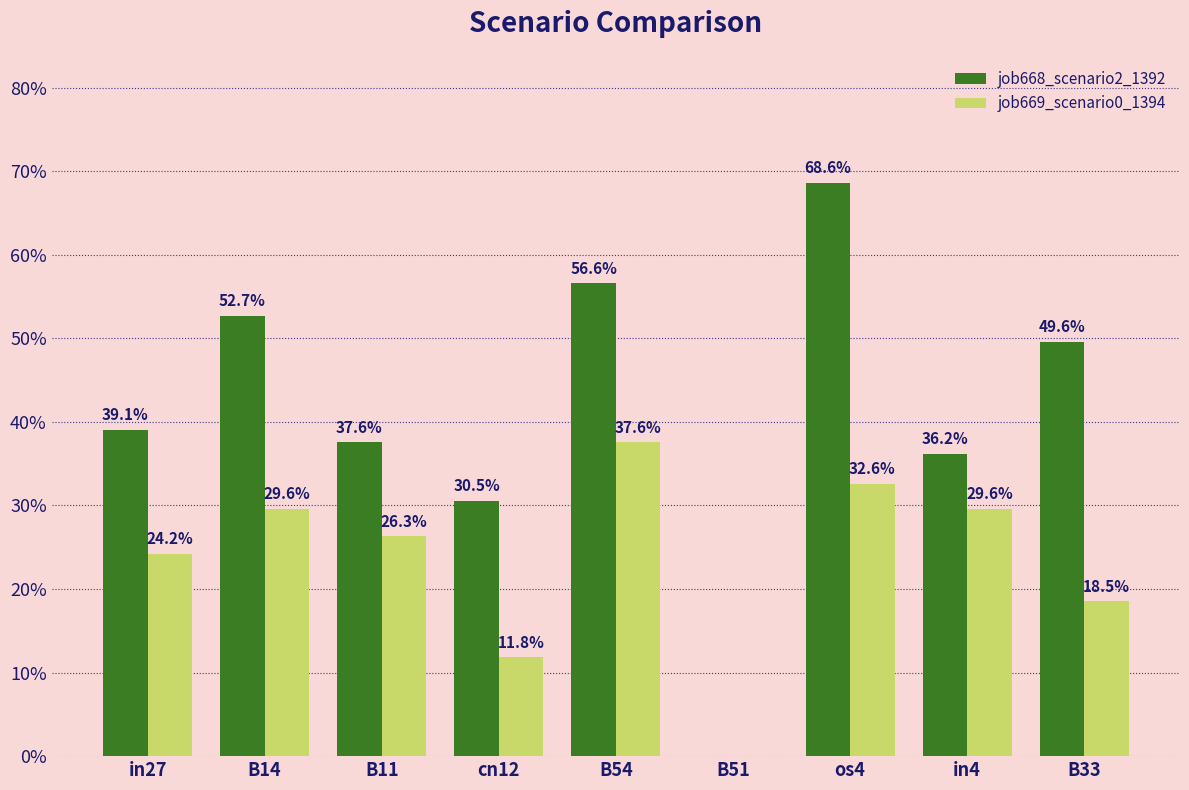

At which category is the sum across all series the highest?

os4